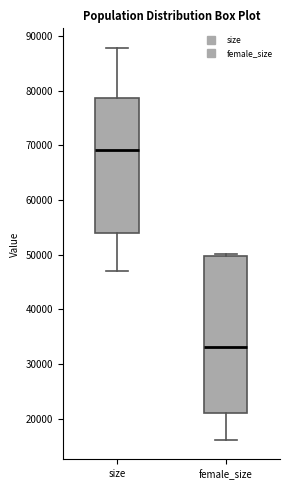

Where does the median line of the box for size sit on the y-axis? The values are not printed on the chart, so give them approximately, as read against the axis.

69000